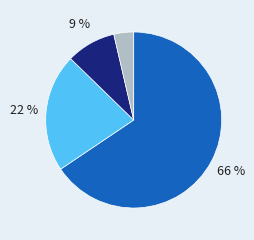

Is there any slice that represents more than half of the pie?

Yes